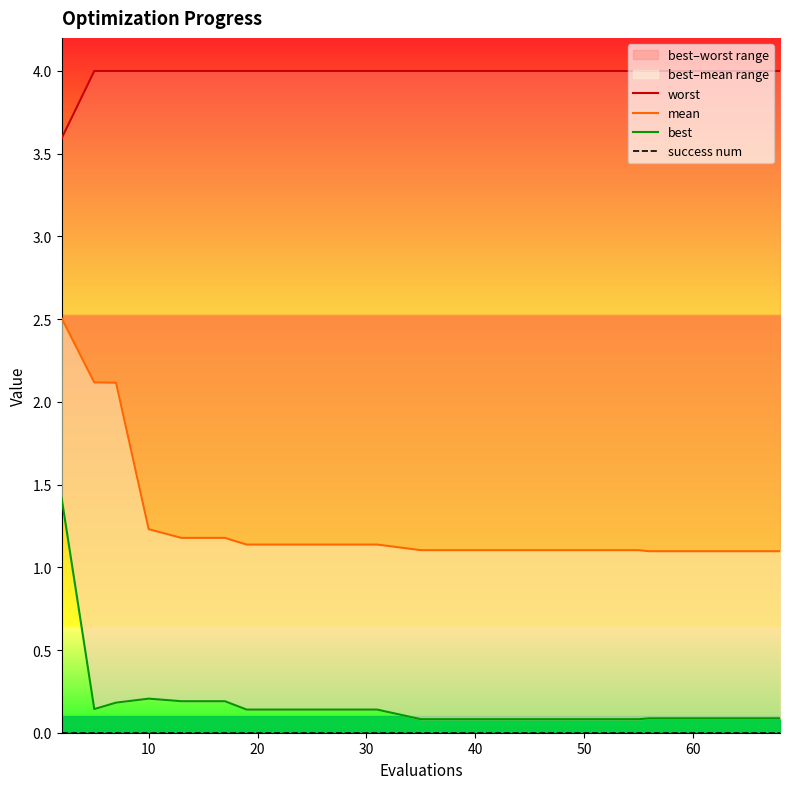

What is the maximum value for worst?

4.0